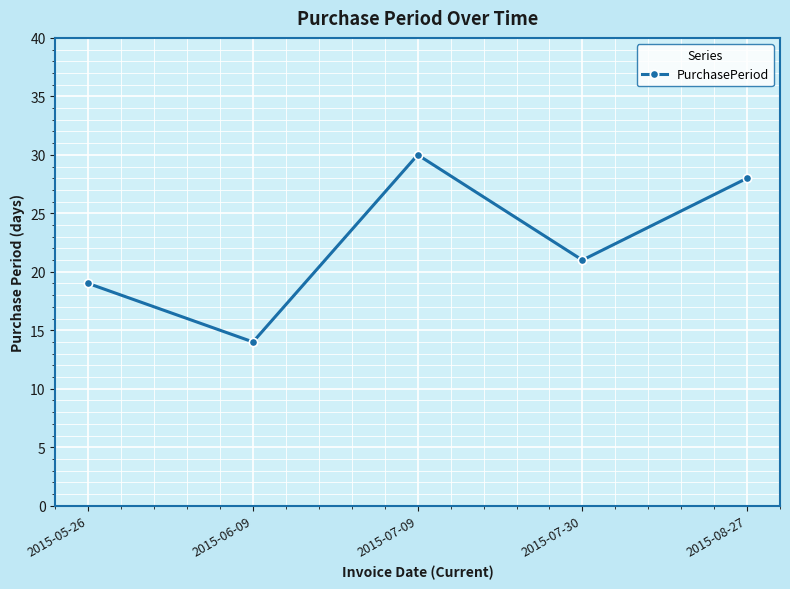

What position from the right is 2015-08-27?

1